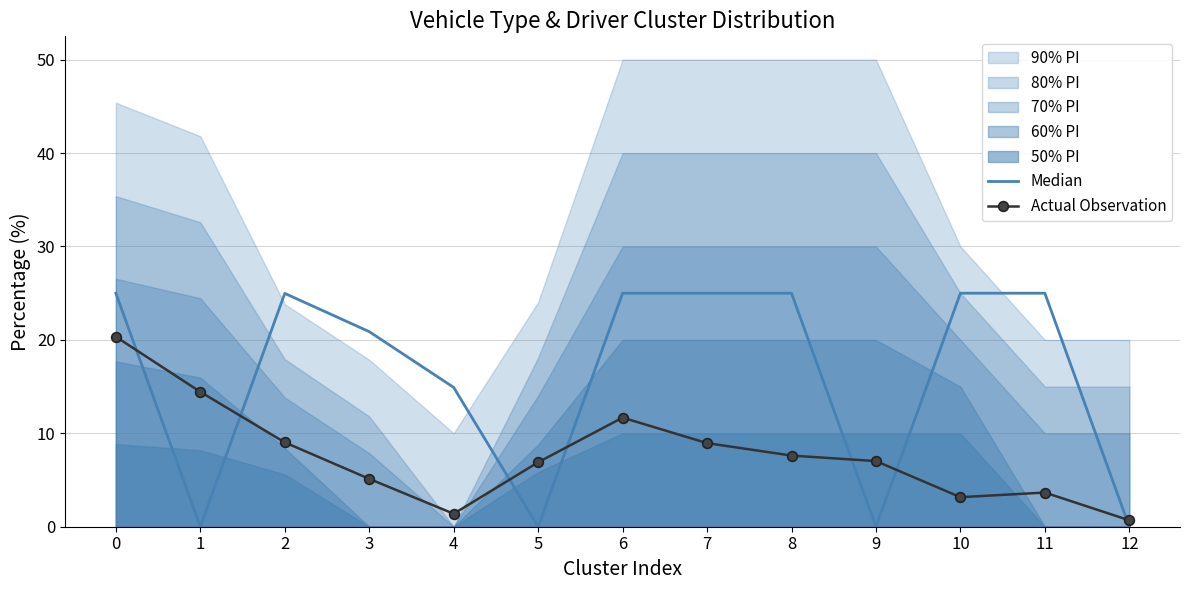

What is the total value across all series at 5?

6.9